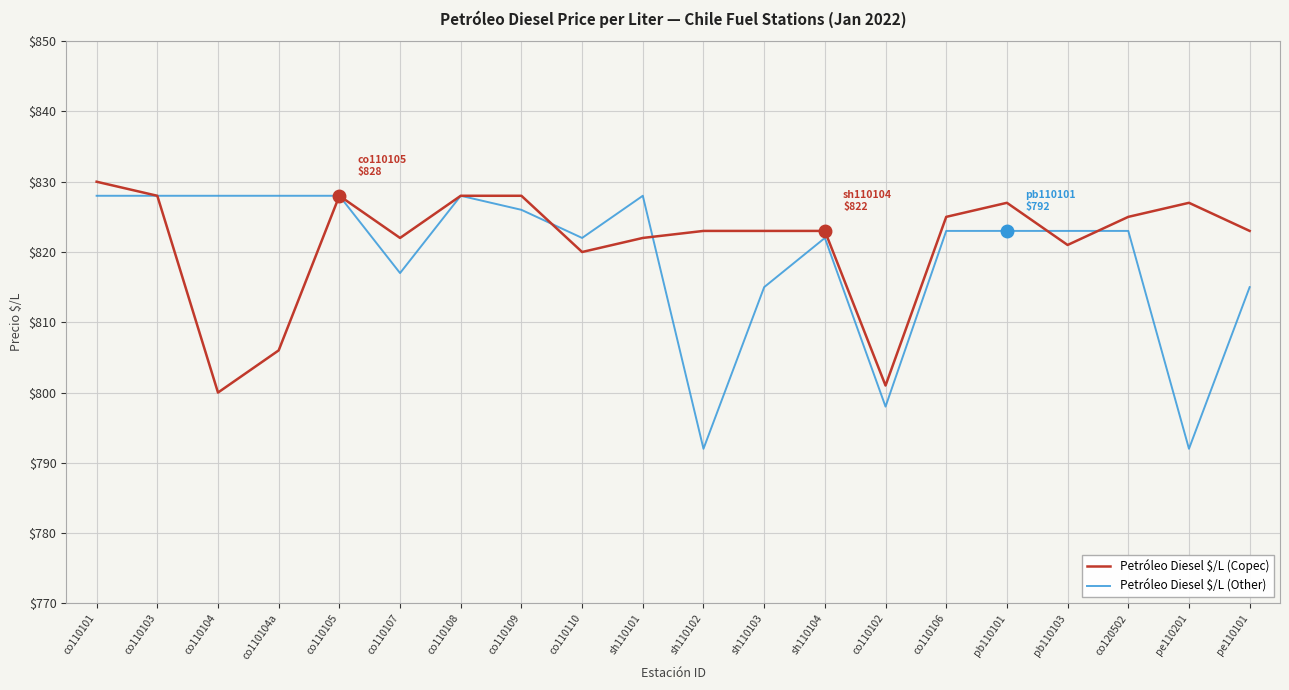

How many lines are shown in the chart?

2